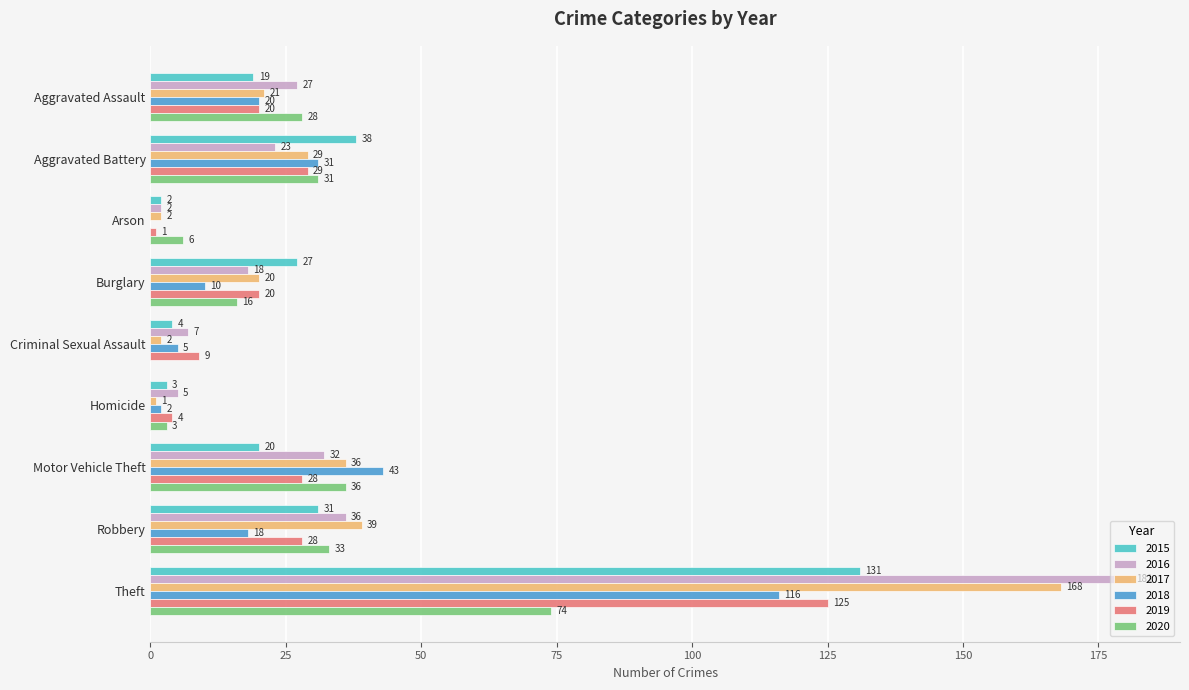

The 2017 series shows 39 at Robbery. True or false?

True